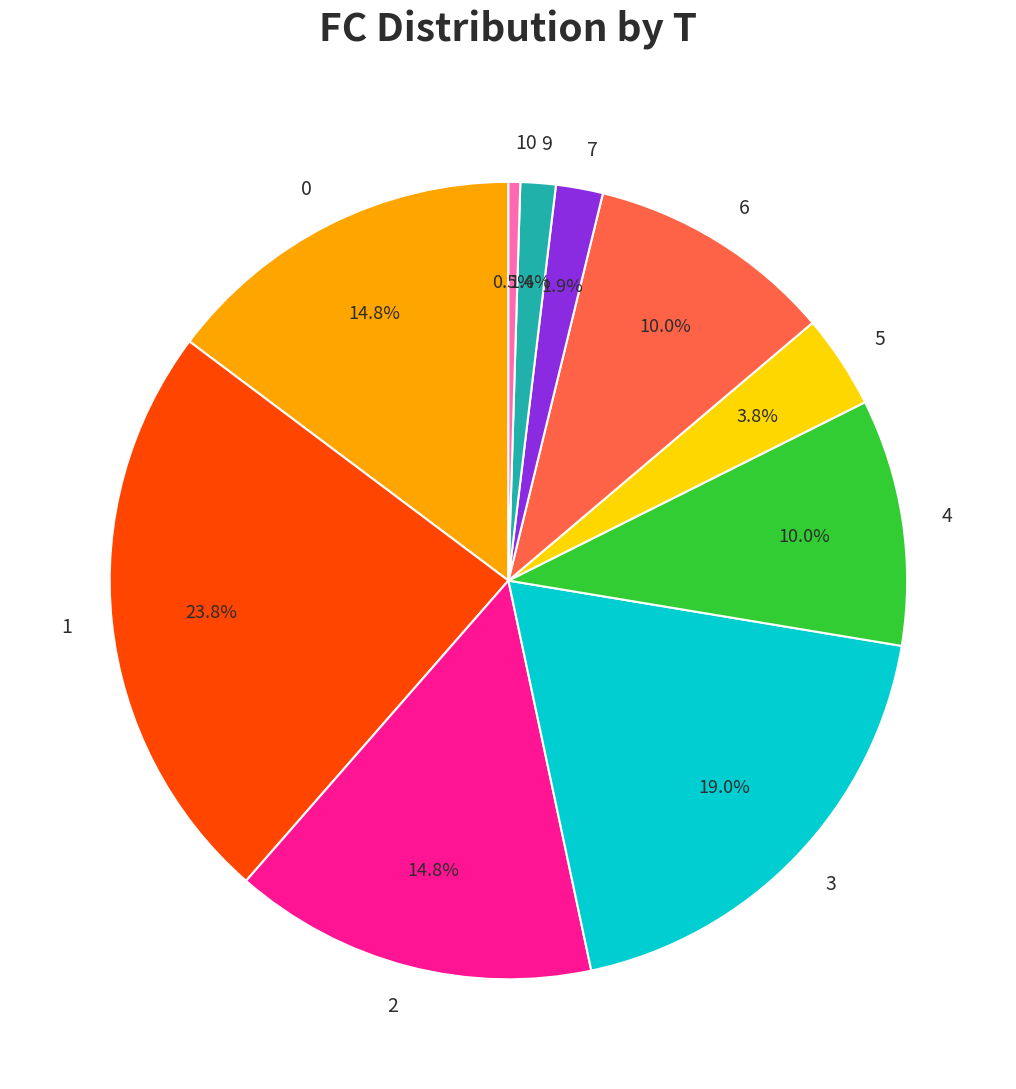

Does any single category account for the majority?

No